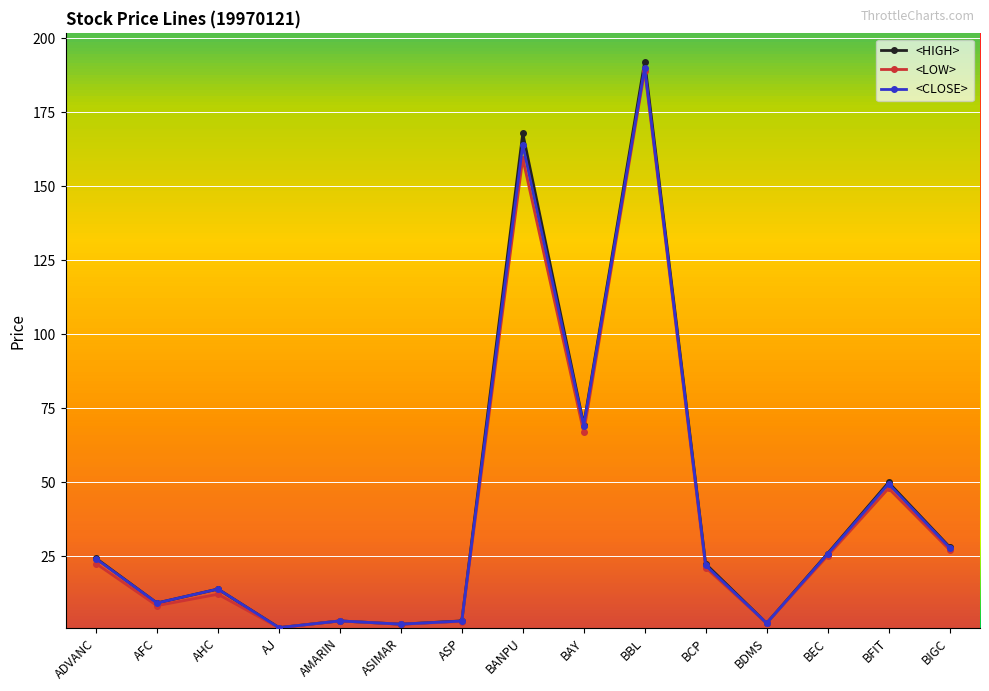

What position from the right is BCP?

5